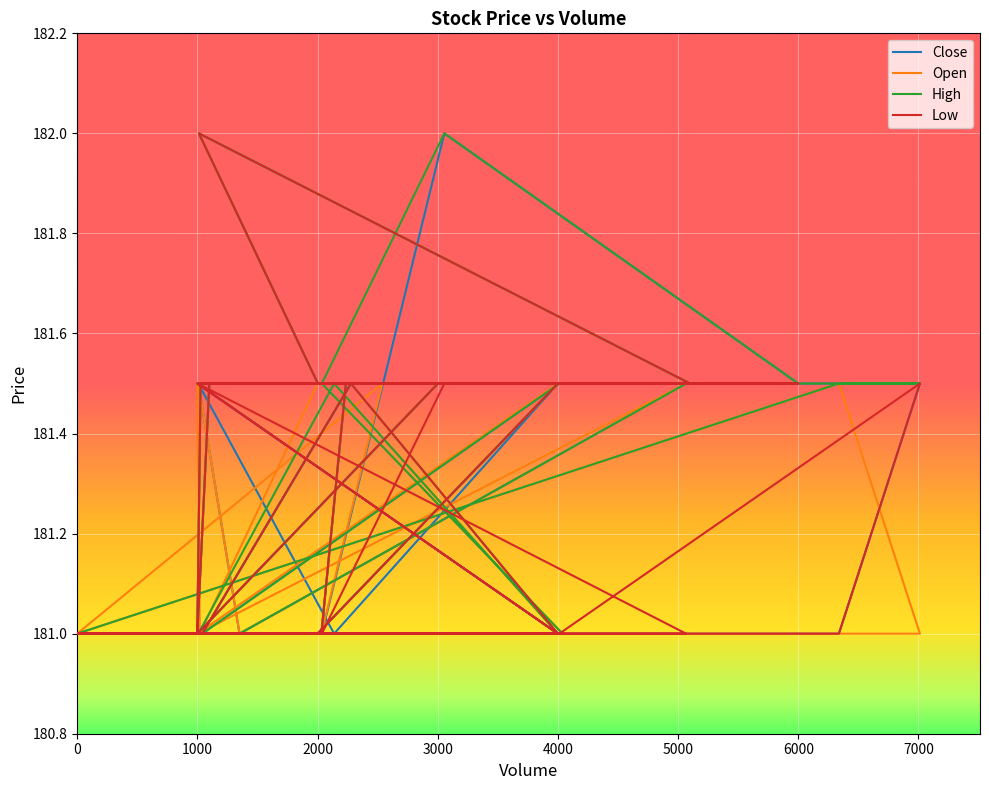

What is the sum of the Low values at 2032 and 4039?

362.0